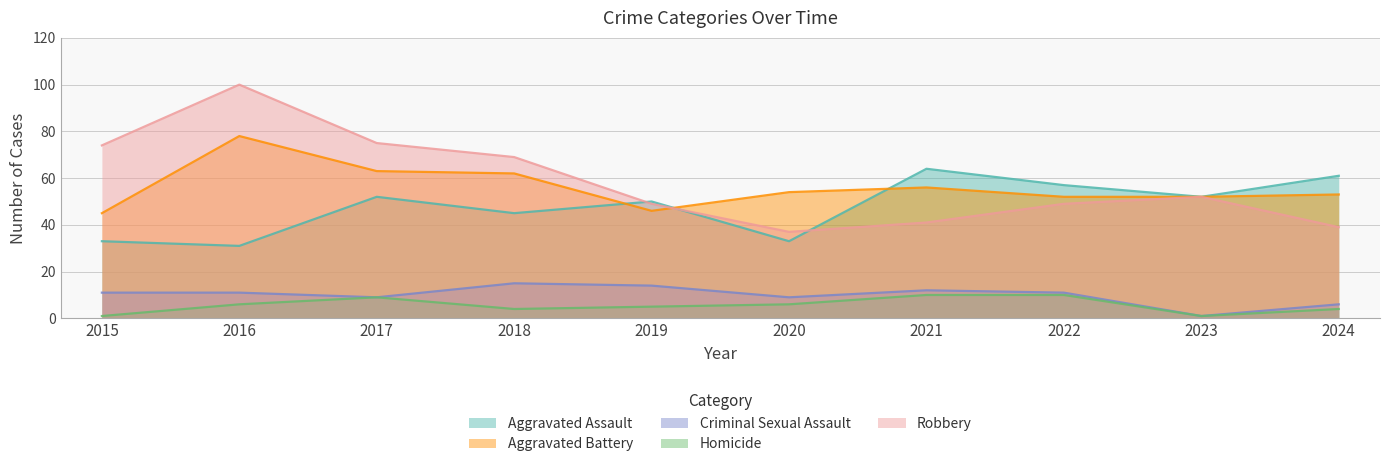

Is the value of Robbery at 2024 greater than the value of Homicide at 2024?

Yes